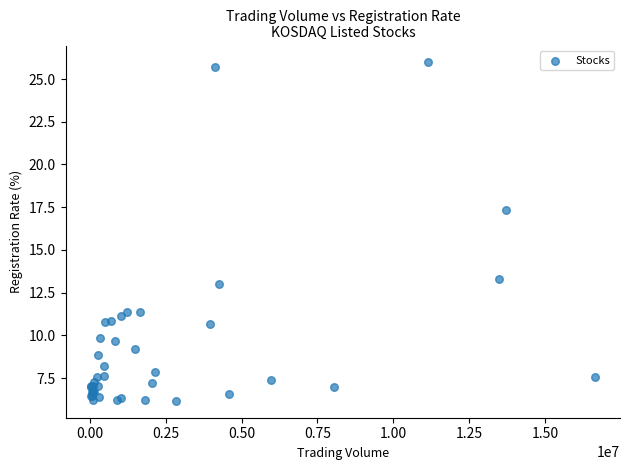

What Y value in the scatter plot is closest to 16?

17.3